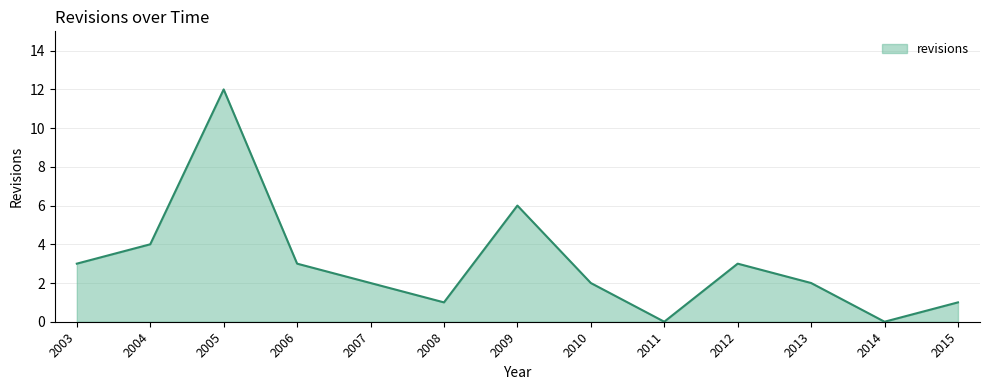

What is the difference between the values at 2014 and 2006?

3